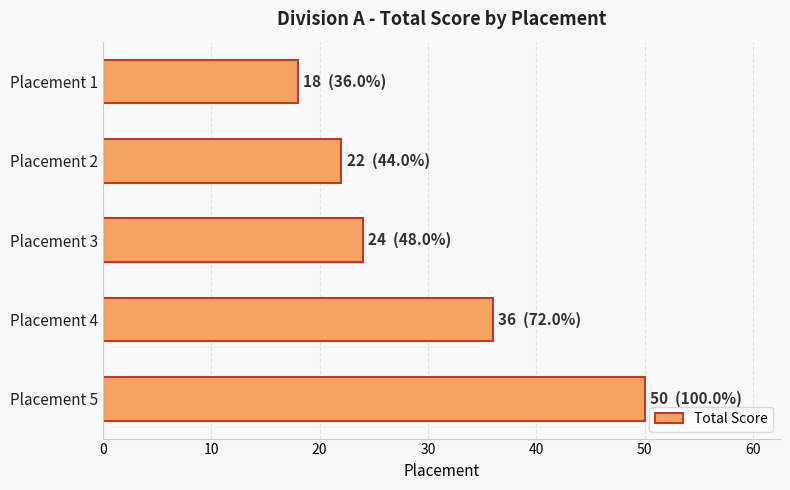

True or false: the data shows 36 at Placement 4.

True